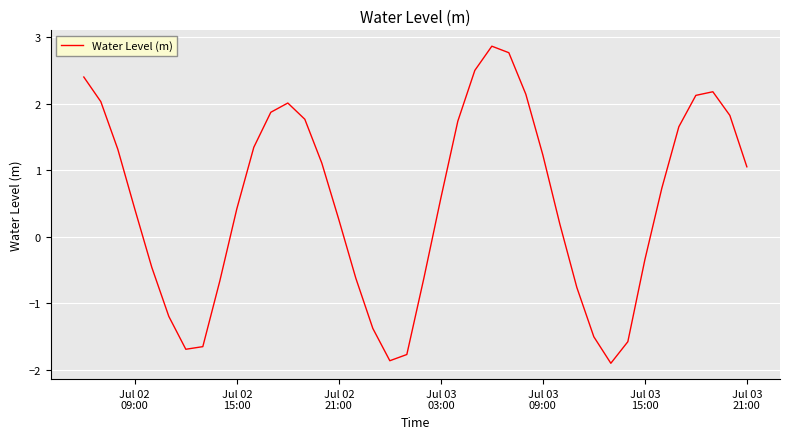

What is the minimum value shown in the chart?

-1.9